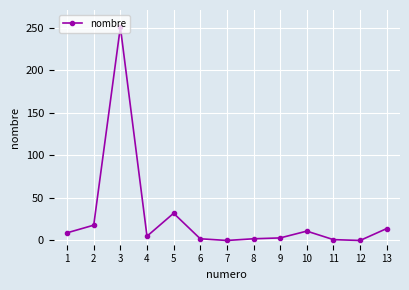

What is the difference between the second highest and second lowest values?

32